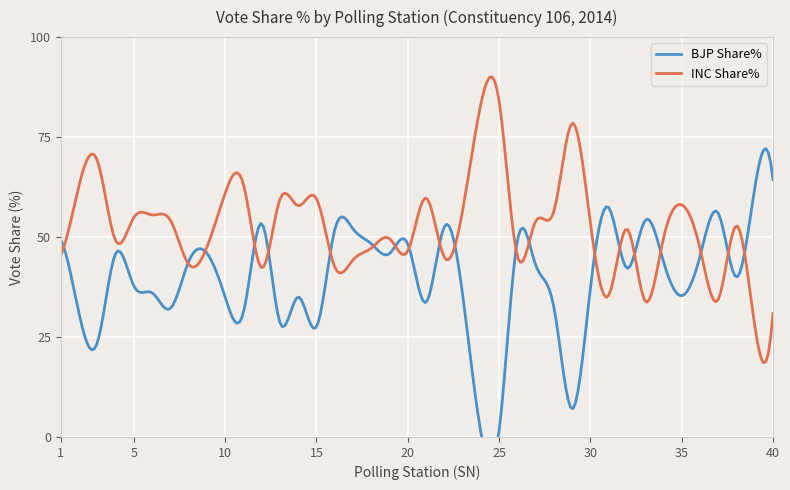

How many distinct data groups are displayed?

2